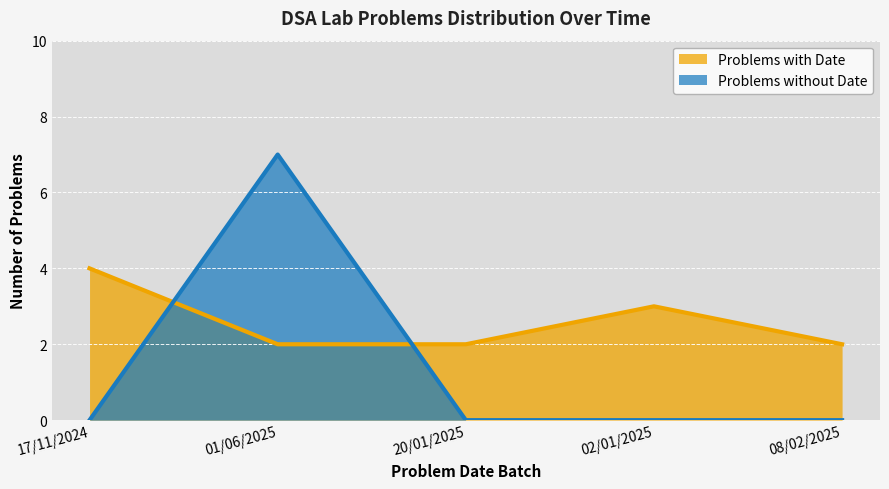

The Problems without Date series shows -2 at 20/01/2025. True or false?

False